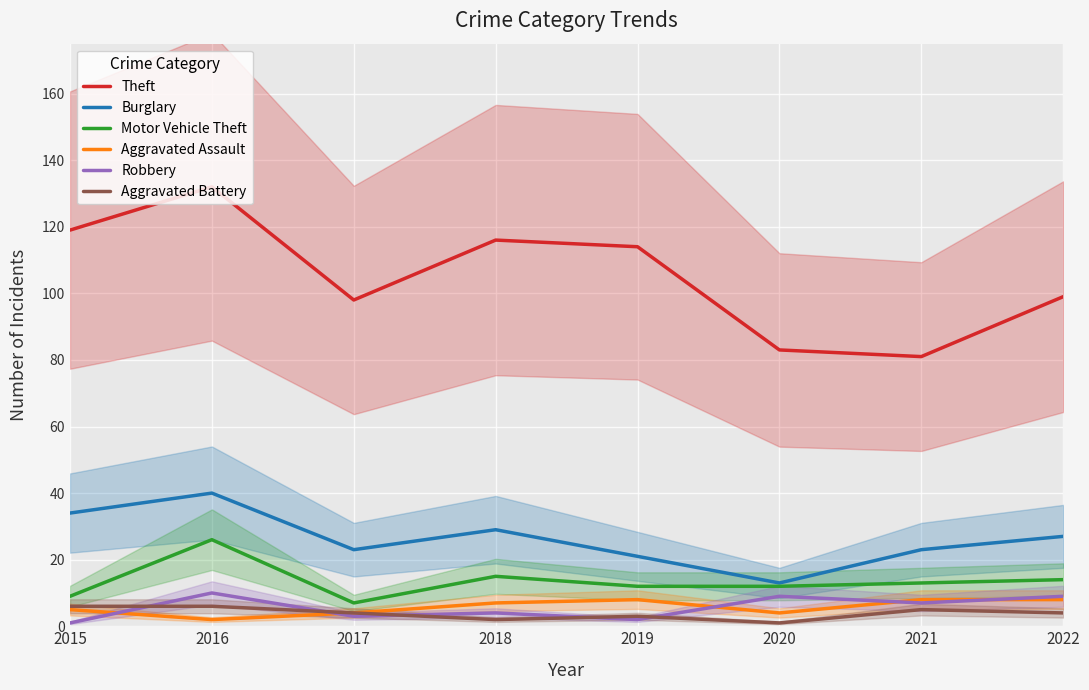

List the series in order of their peak value, lowest first.

Aggravated Battery, Aggravated Assault, Robbery, Motor Vehicle Theft, Burglary, Theft